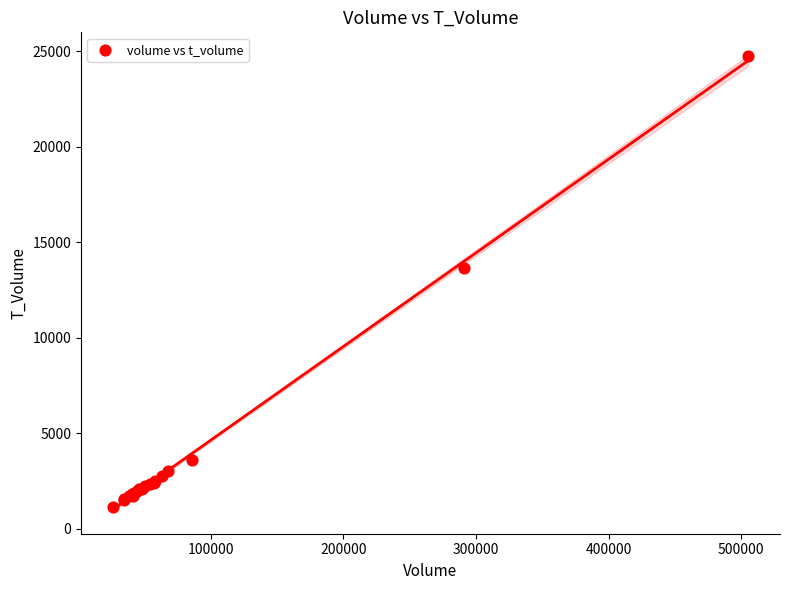

What Y value in the scatter plot is closest to 12932?

13663